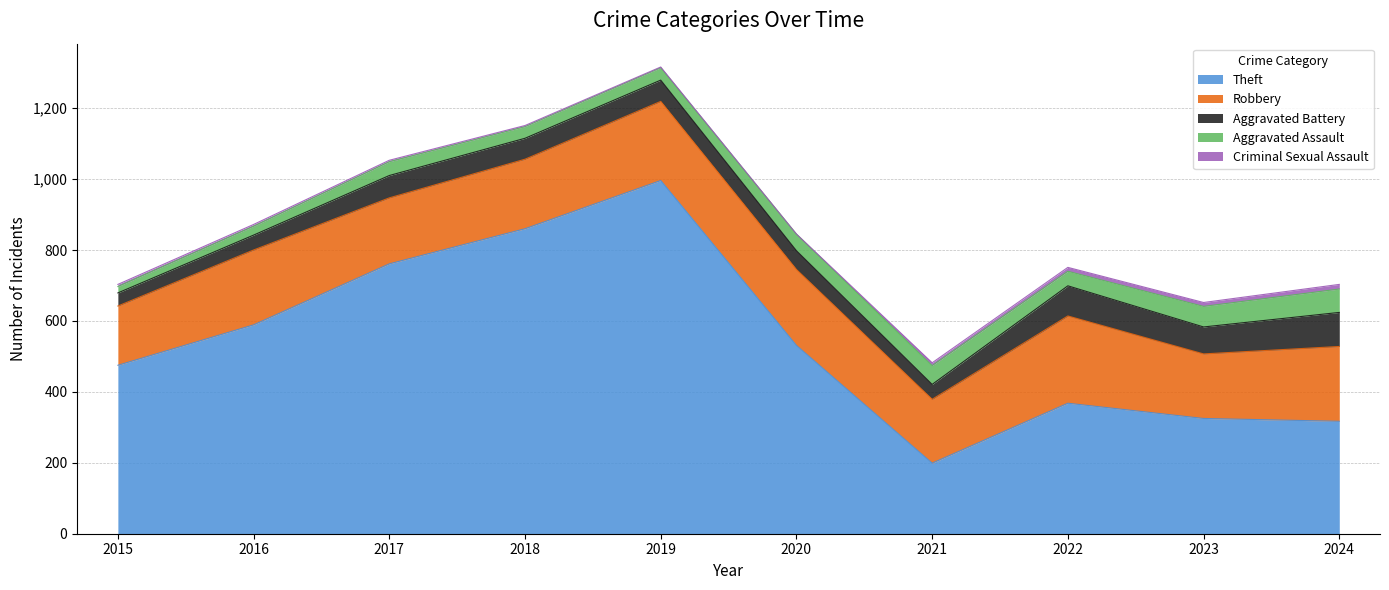

How many data points does each series have?

10